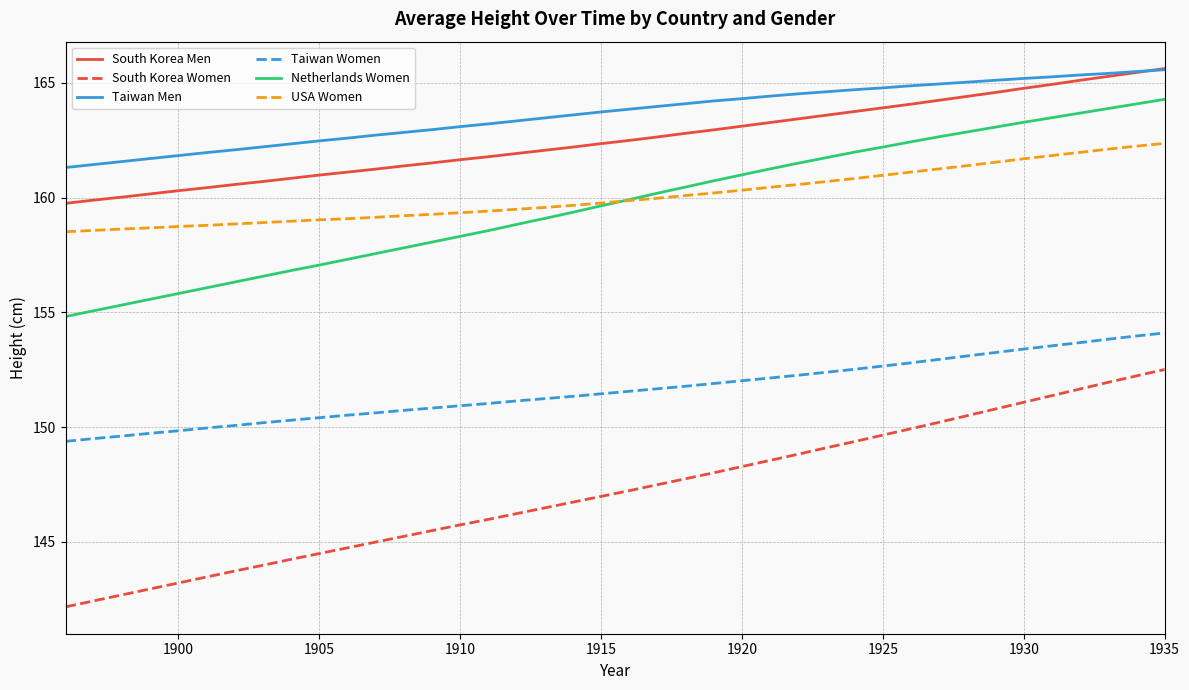

What is the smallest value displayed?

142.2